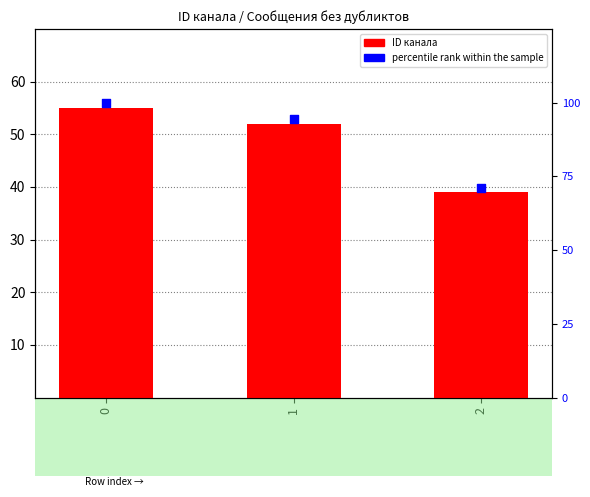

Which series has the largest Y range (max minus min)?

percentile rank within the sample